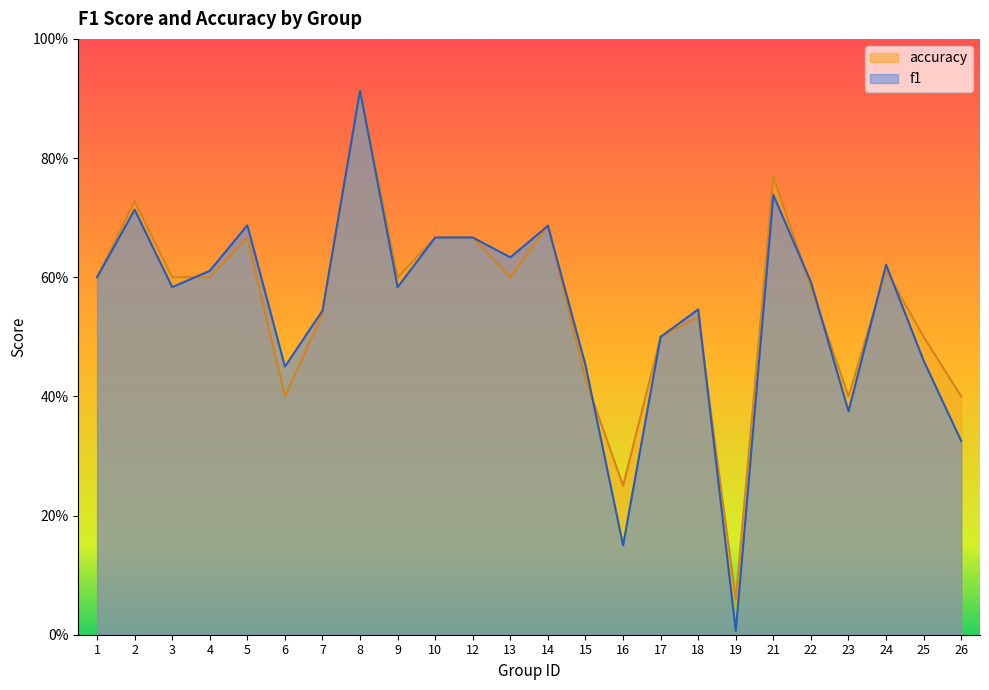

What is the difference between the second highest and minimum values in the accuracy series?

0.7